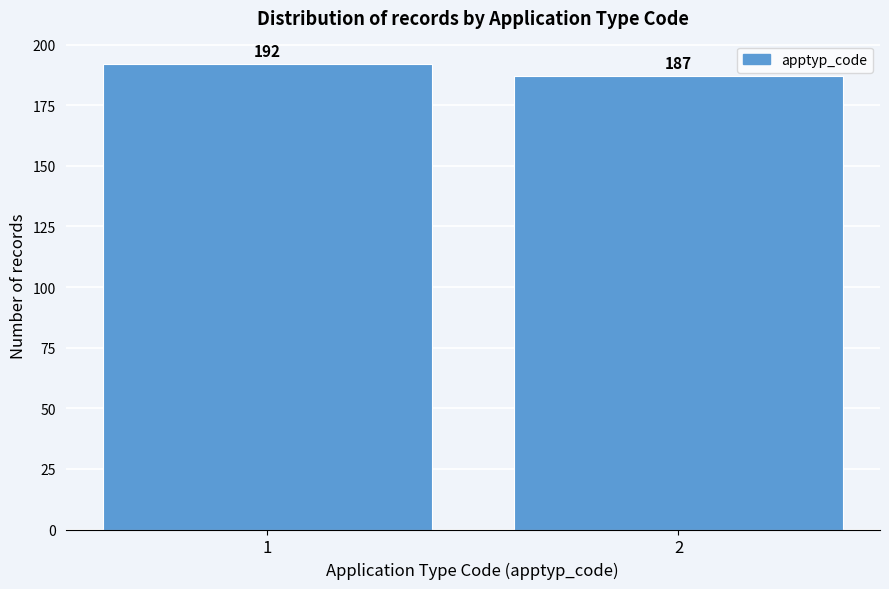

Reading left to right, transcribe all the data shown in this chart.

1=192	2=187